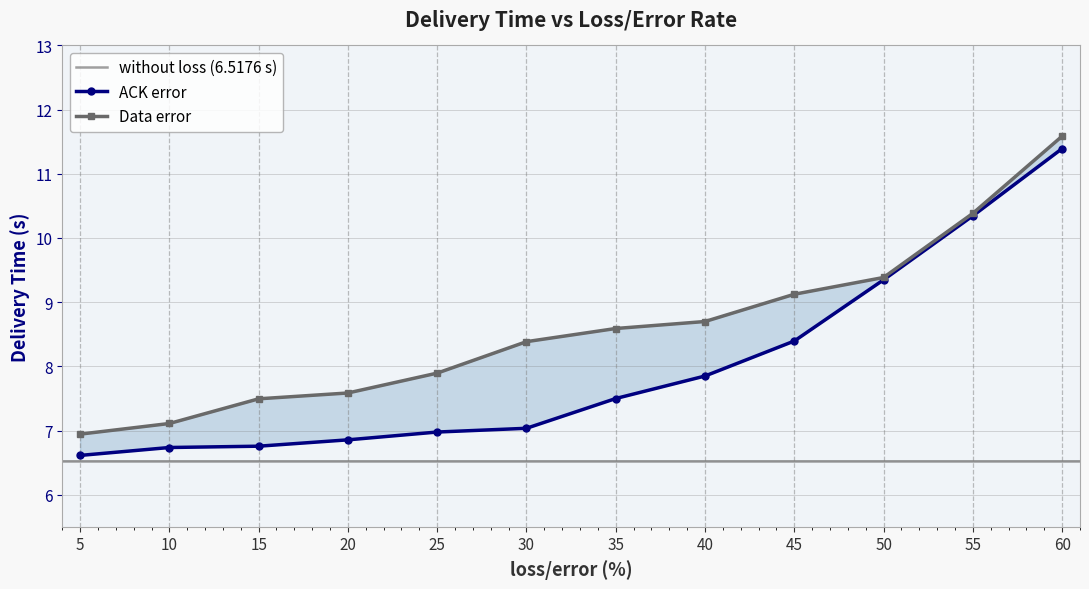

Rank the series by their maximum value, from lowest to highest.

ACK error, Data error